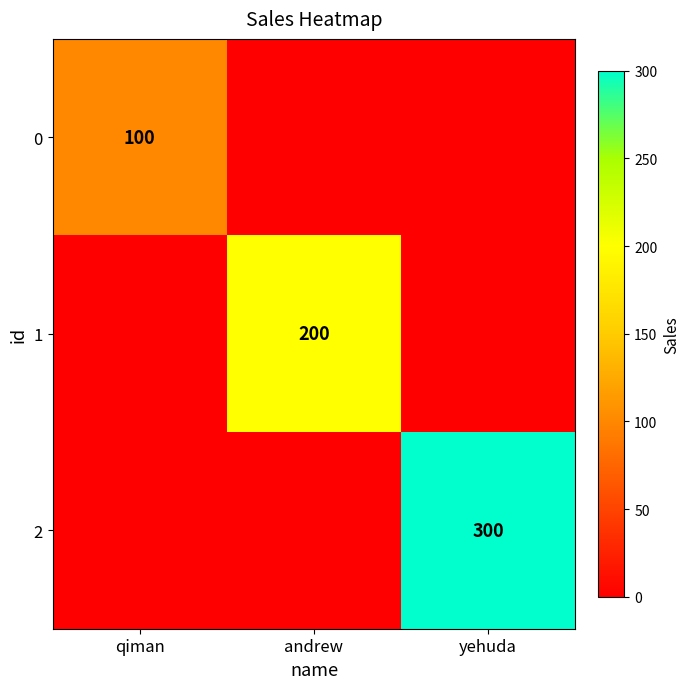

At which category is the sum across all series the highest?

yehuda